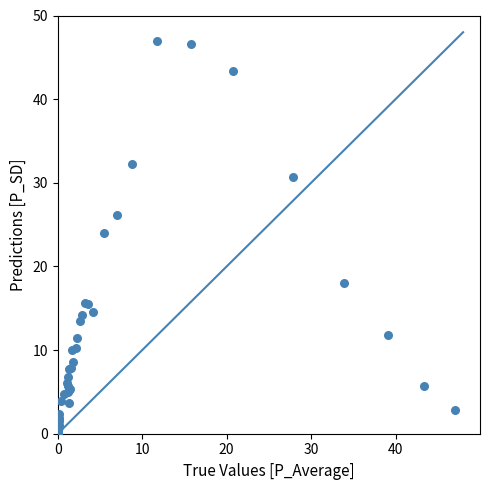

What Y value in the scatter plot is closest to 23?

24.0